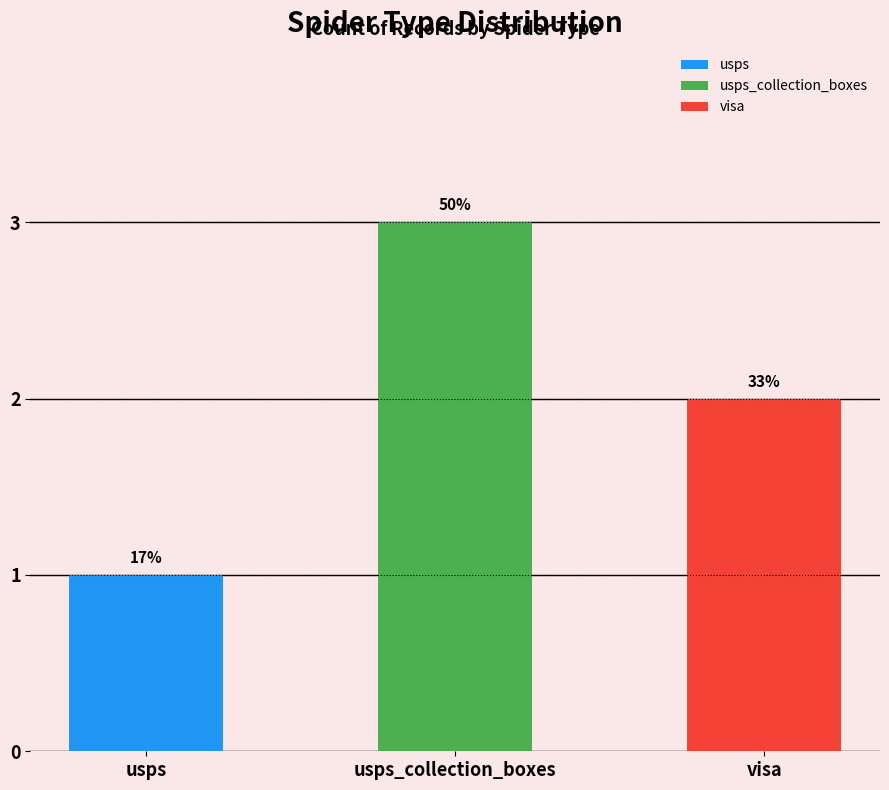

What is the value of the 3rd bar from the left?

2